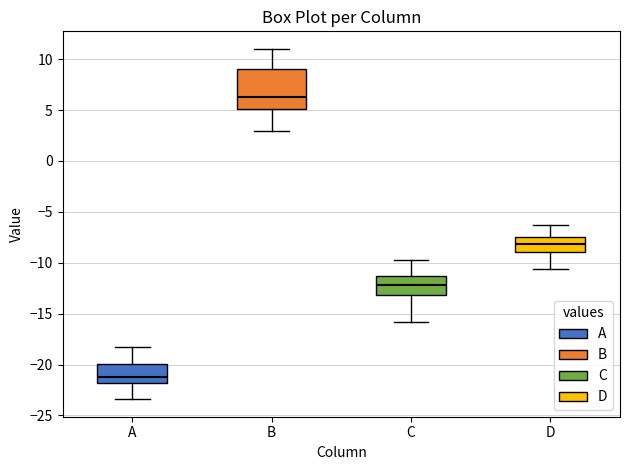

Reading left to right, read every box against the y-axis: the position of its median line, the range the box covers, and the ends of its whiskers. The values are not printed on the chart, so give them approximately, as read against the axis.

A: median -21.0, box -22.0 to -20.0, whiskers -23.5 to -18.0
B: median 6.5, box 5.0 to 9.0, whiskers 3.0 to 11.0
C: median -12.0, box -13.0 to -11.5, whiskers -16.0 to -10.0
D: median -8.0, box -9.0 to -7.5, whiskers -10.5 to -6.5